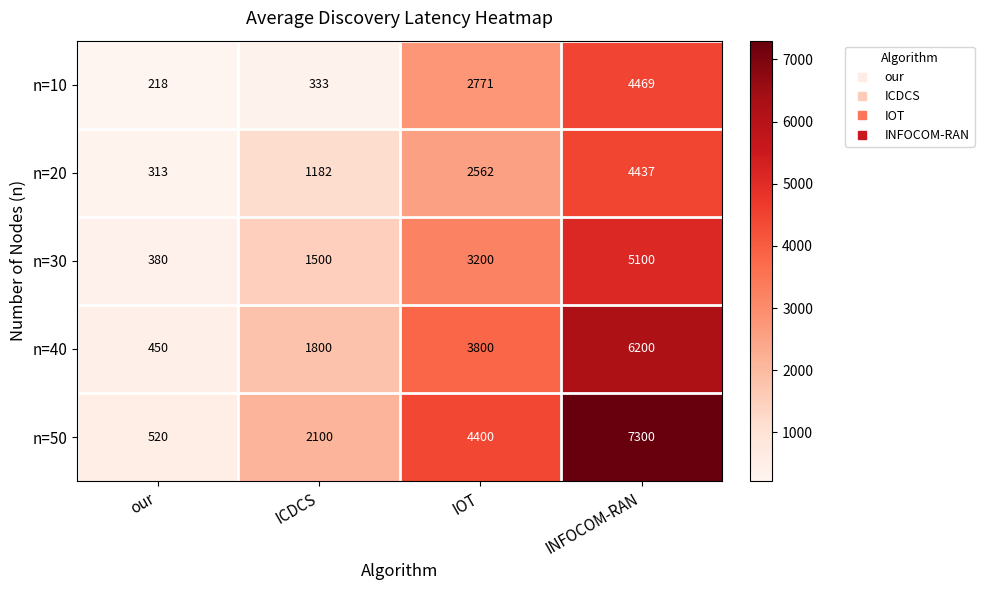

Which label corresponds to the largest value in the chart?

INFOCOM-RAN